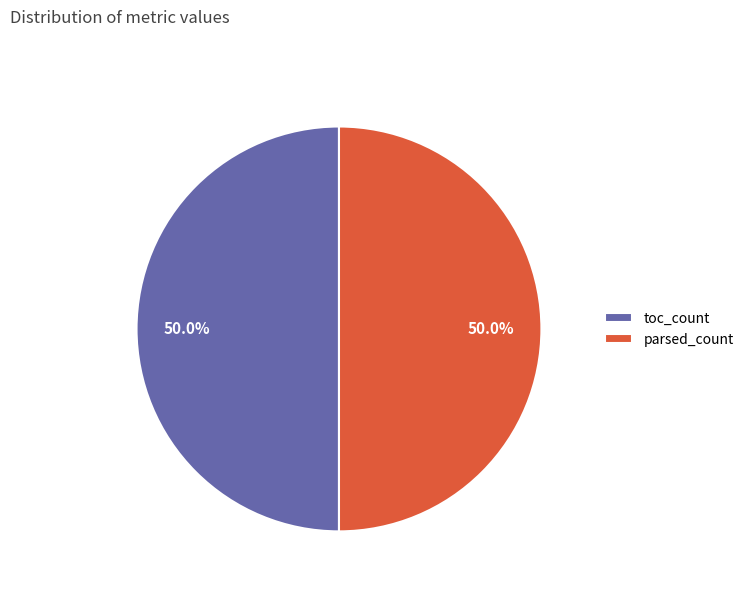

How many segments does this pie chart have?

2